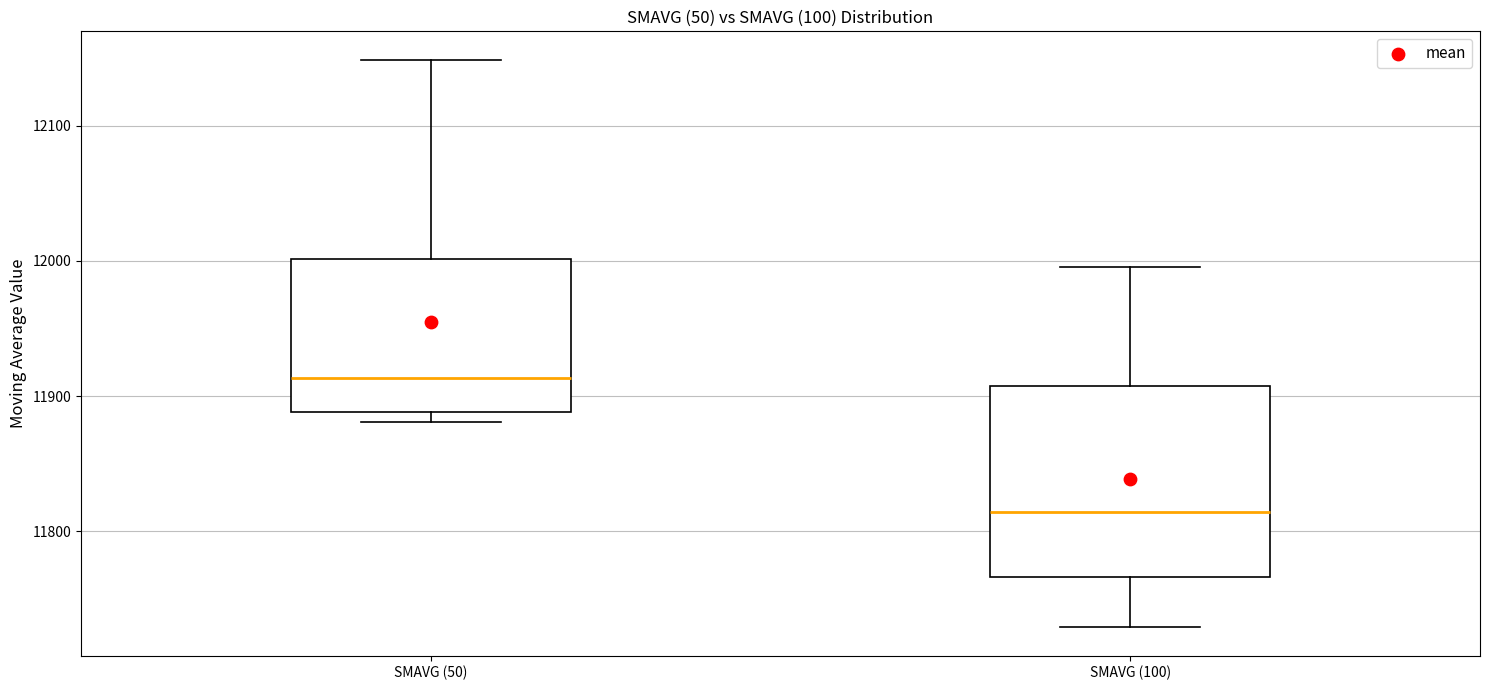

Which box is the tallest, from its lower edge to its upper edge?

SMAVG (100)